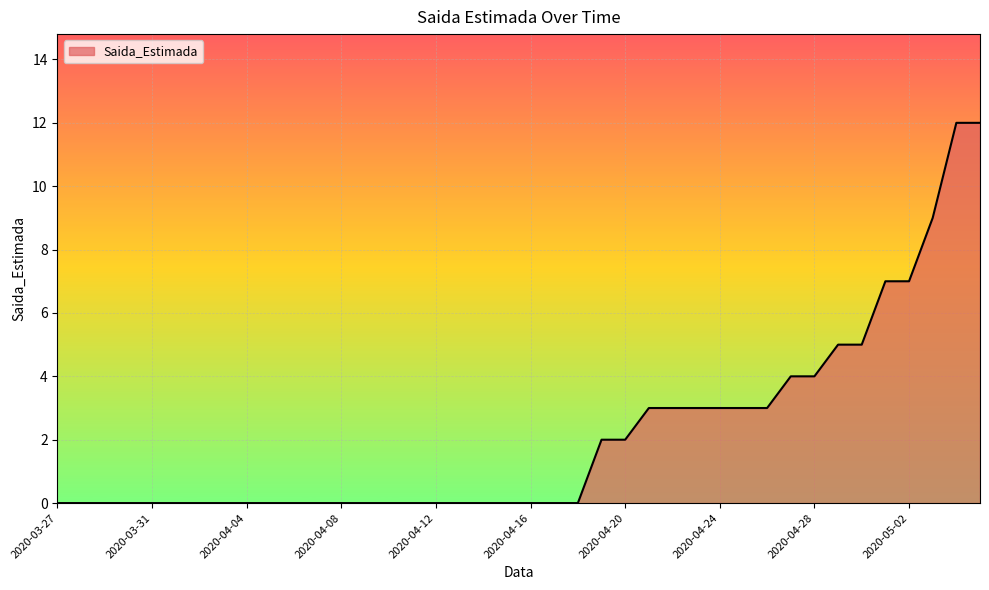

What is the greatest value displayed?

12